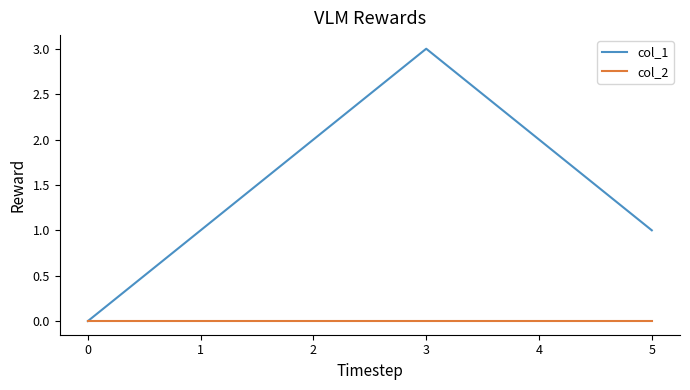

Reading left to right, list all the values displayed in this chart.

col_1: 0	1	2	3	2	1
col_2: 0	0	0	0	0	0